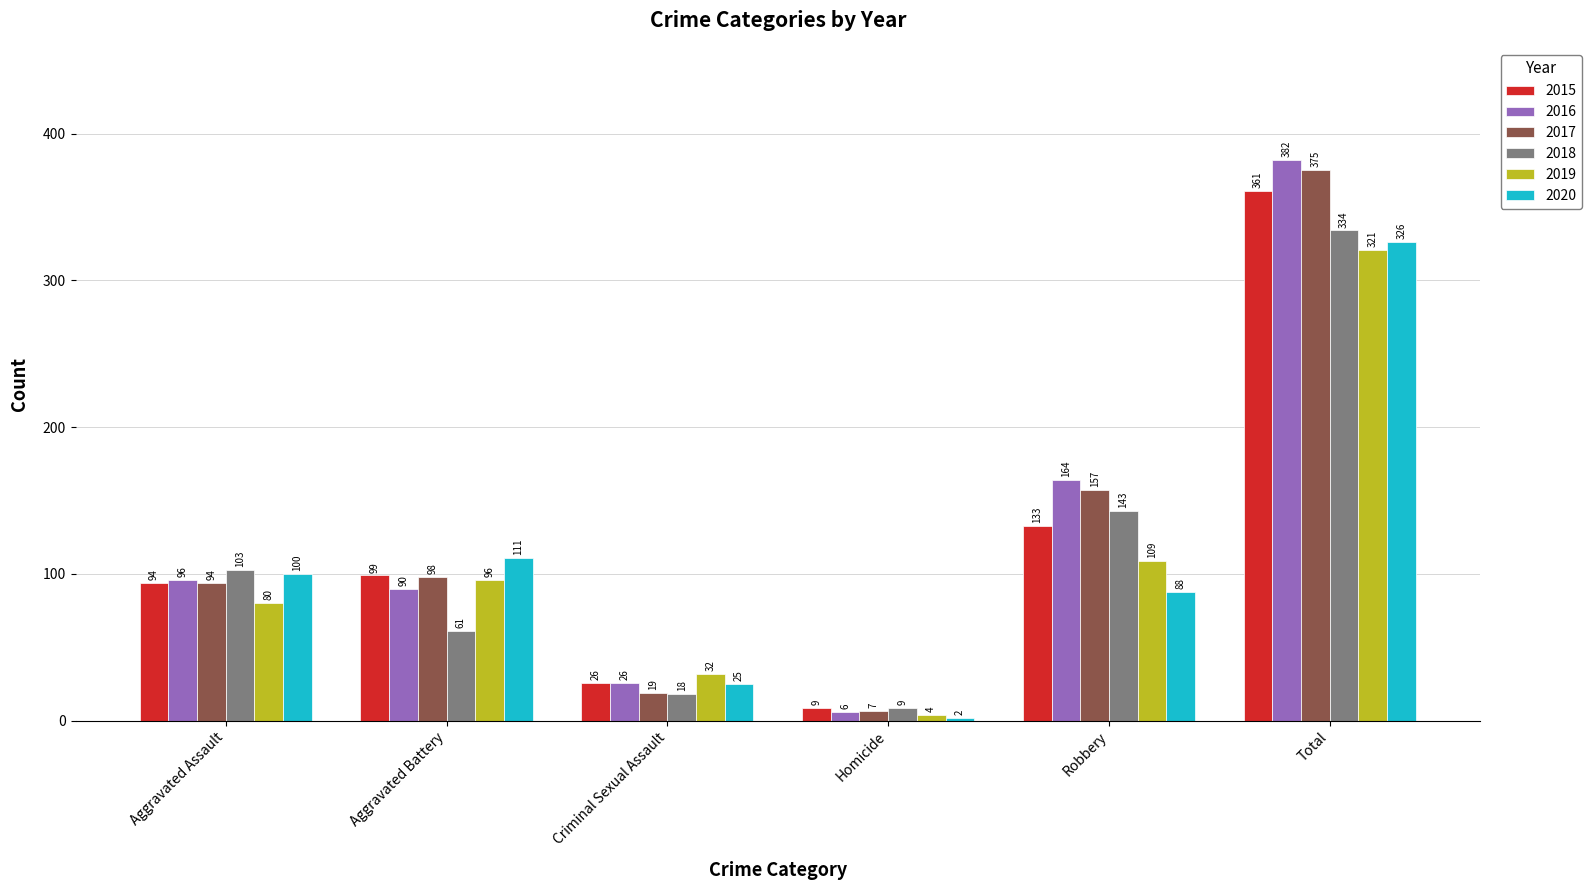

What is the total value across all series at Criminal Sexual Assault?

146